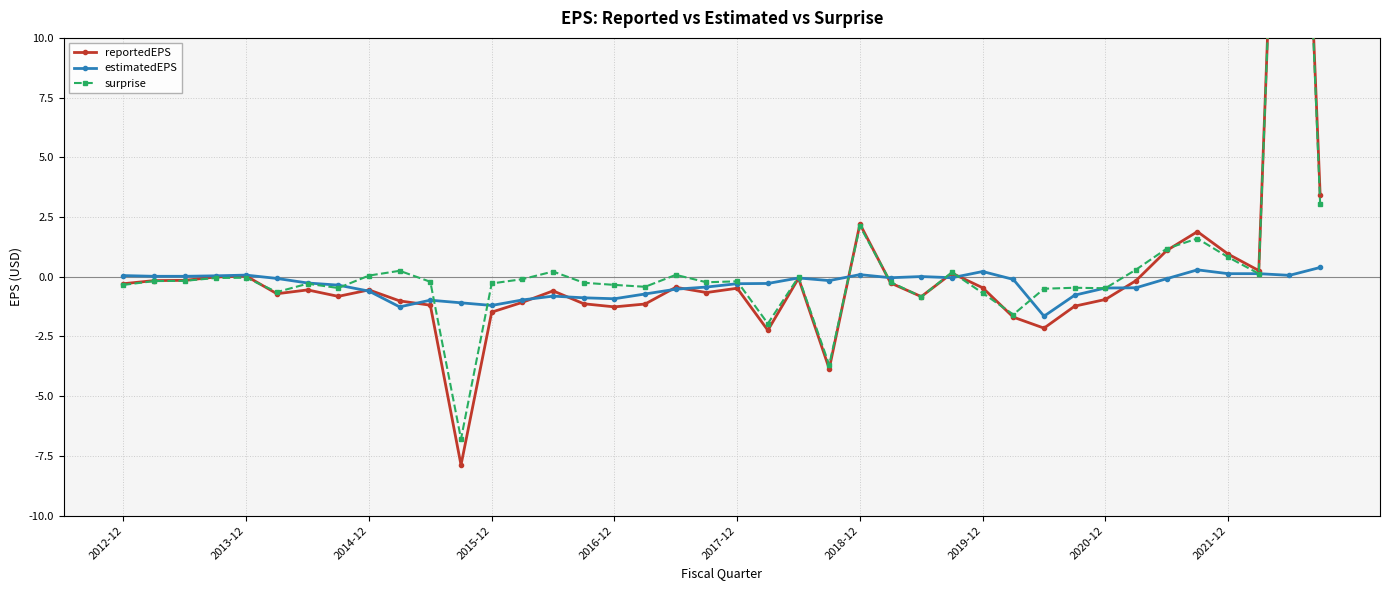

How many interior local peaks does the surprise series have?

12